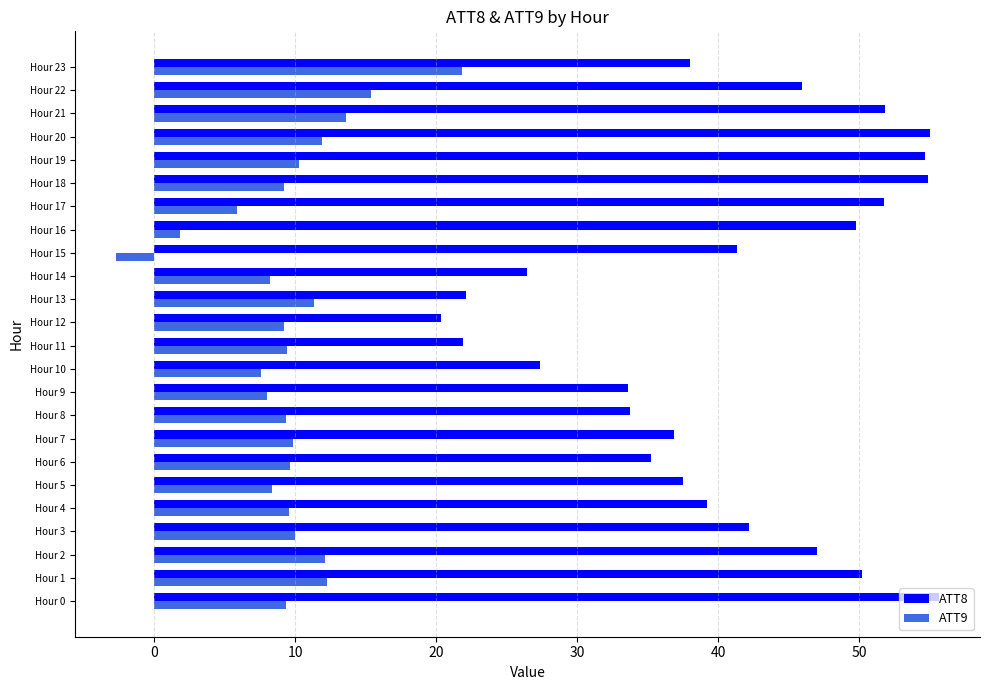

The value of ATT9 at Hour 5 is 8.4. True or false?

True